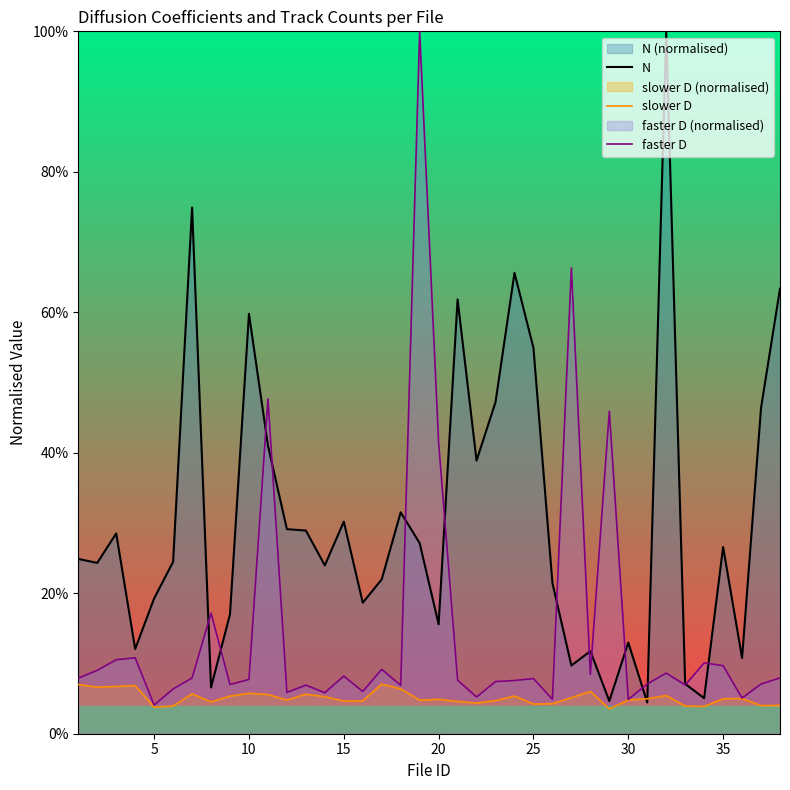

Does the chart display data point markers on the line(s)?

No